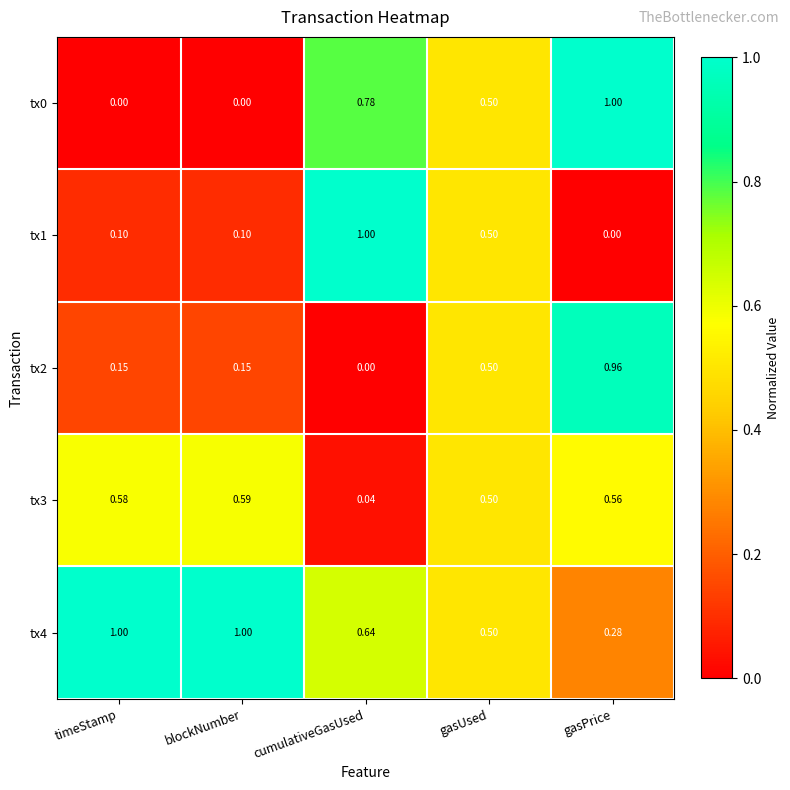

At which label does tx3 reach its minimum?

cumulativeGasUsed